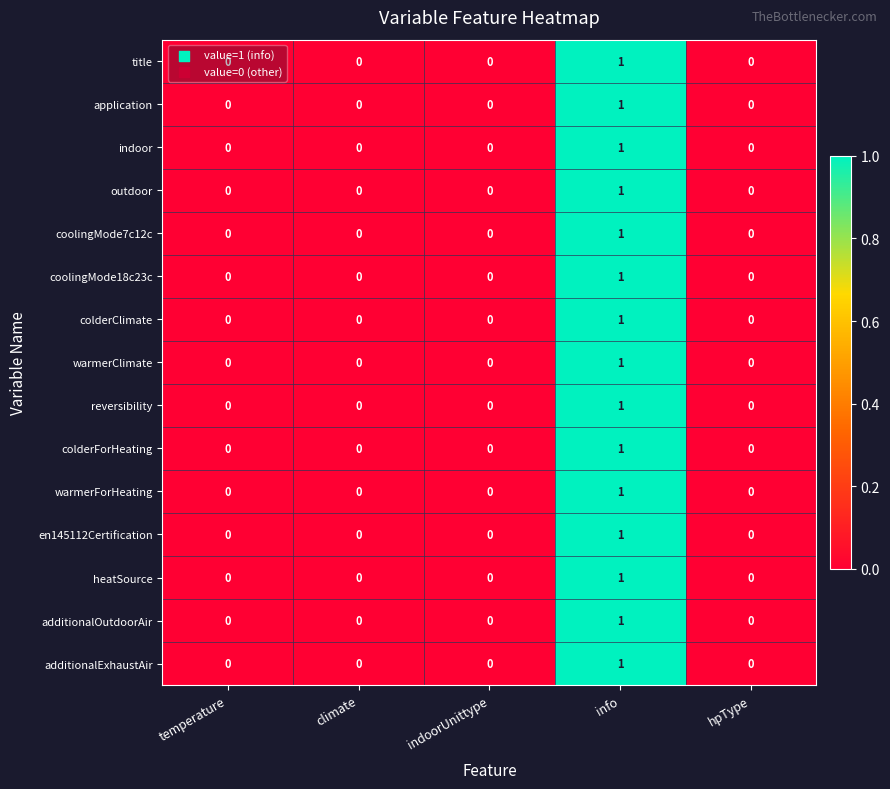

How many values in coolingMode7c12c are above zero?

1